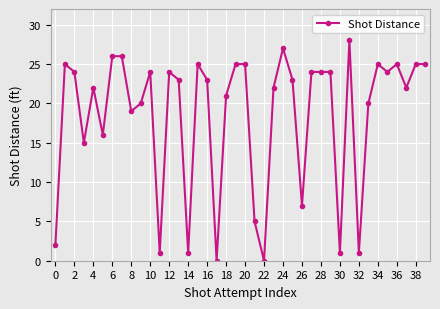

True or false: the data has more than 1 interior local peaks.

True